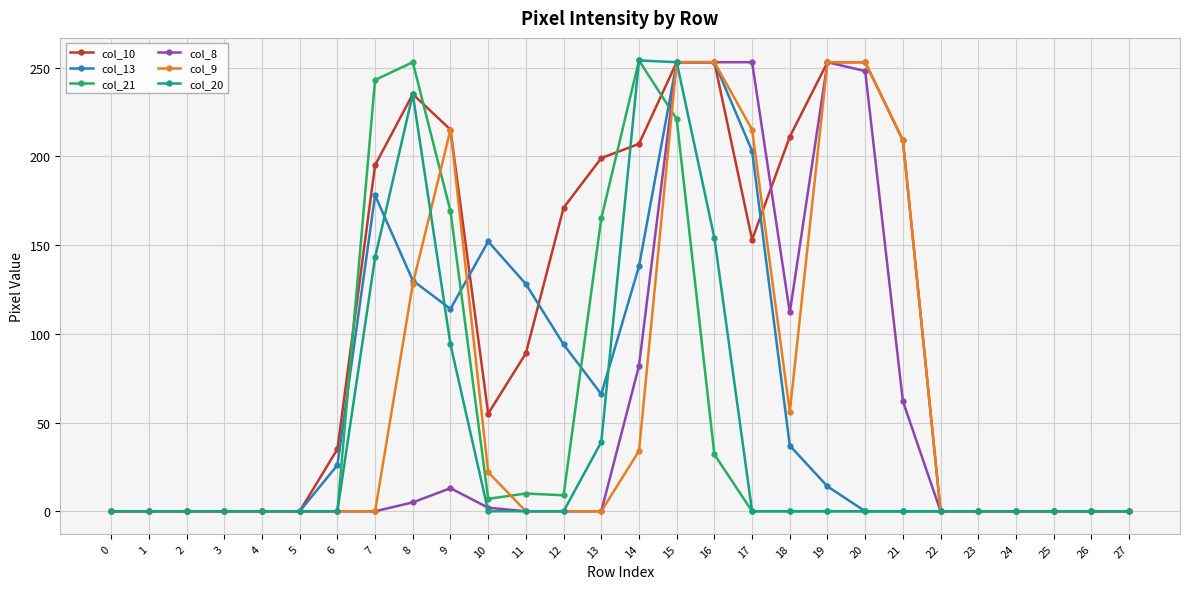

The col_8 series shows -149 at 23. True or false?

False